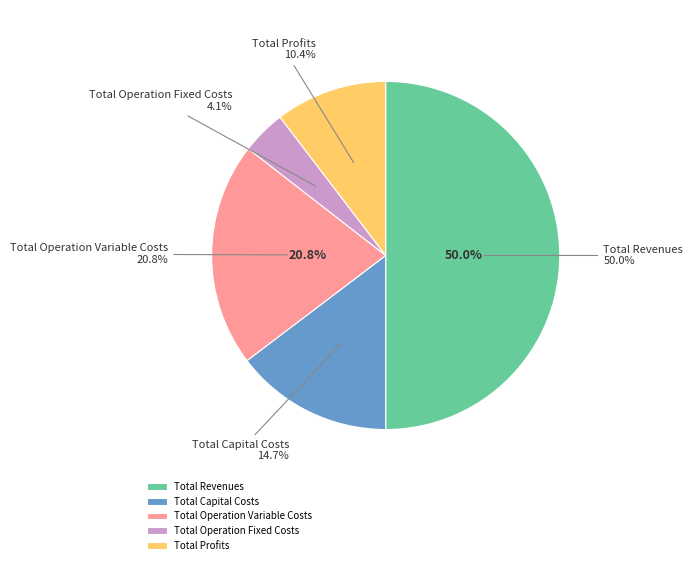

Rank the categories by value from highest to lowest.

Total Revenues, Total Operation Variable Costs, Total Capital Costs, Total Profits, Total Operation Fixed Costs